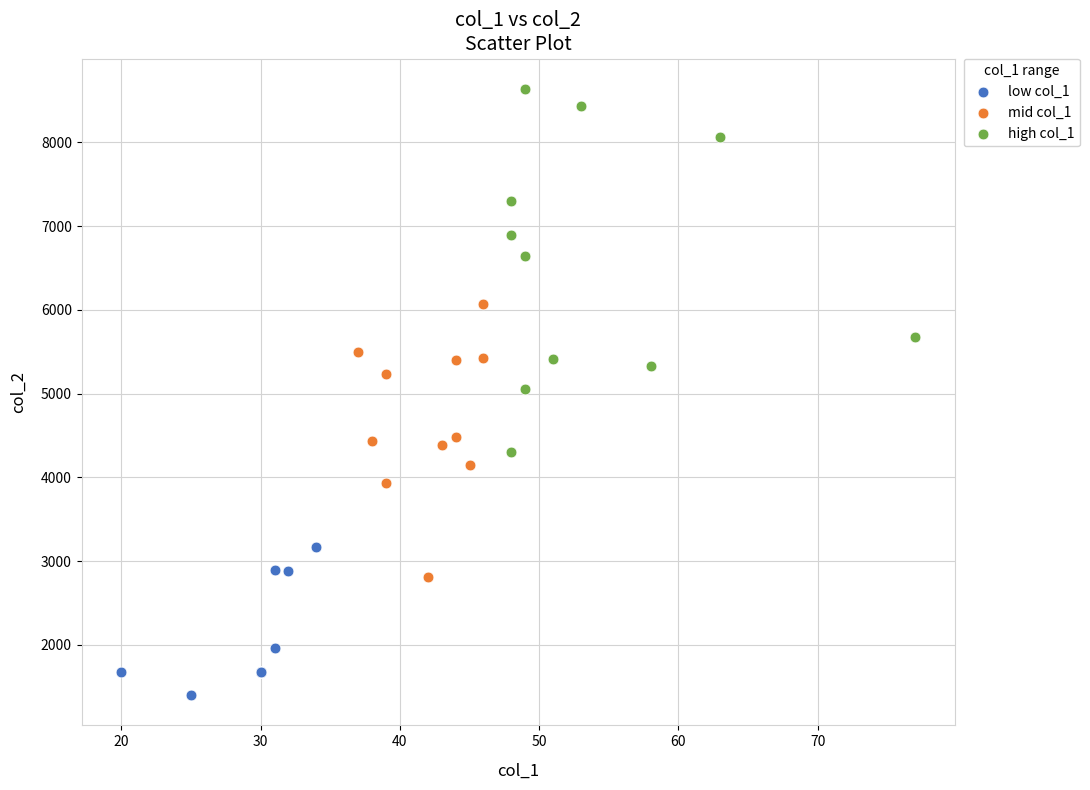

Which series has the widest spread of Y values?

high col_1